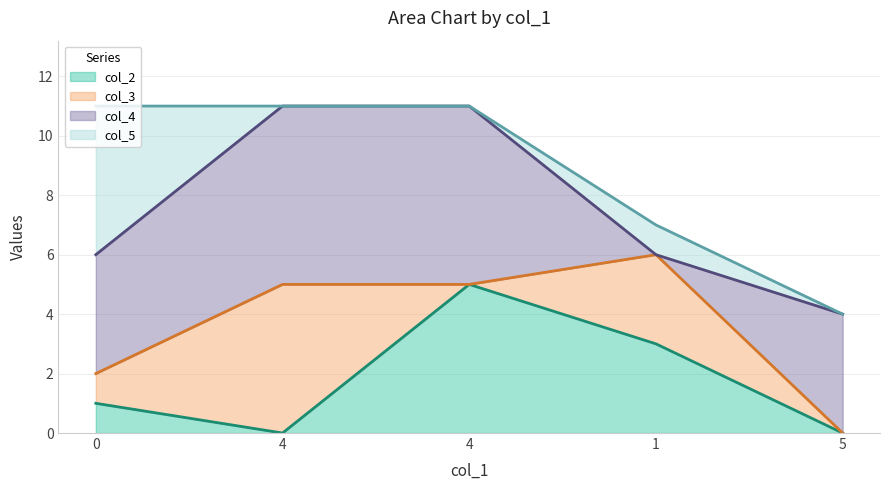

How many col_3 (line) values are between 2 and 5?

3